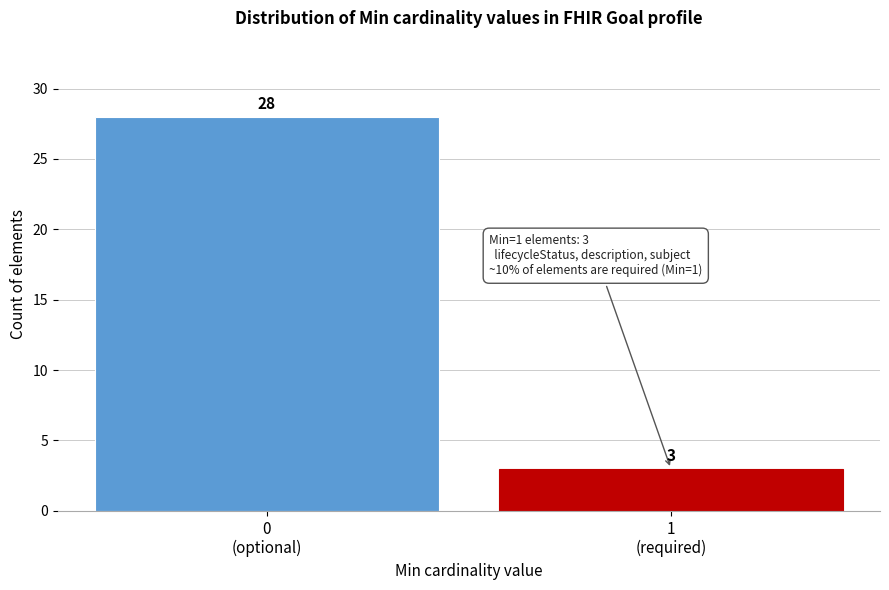

Reading left to right, transcribe all the data shown in this chart.

28	3